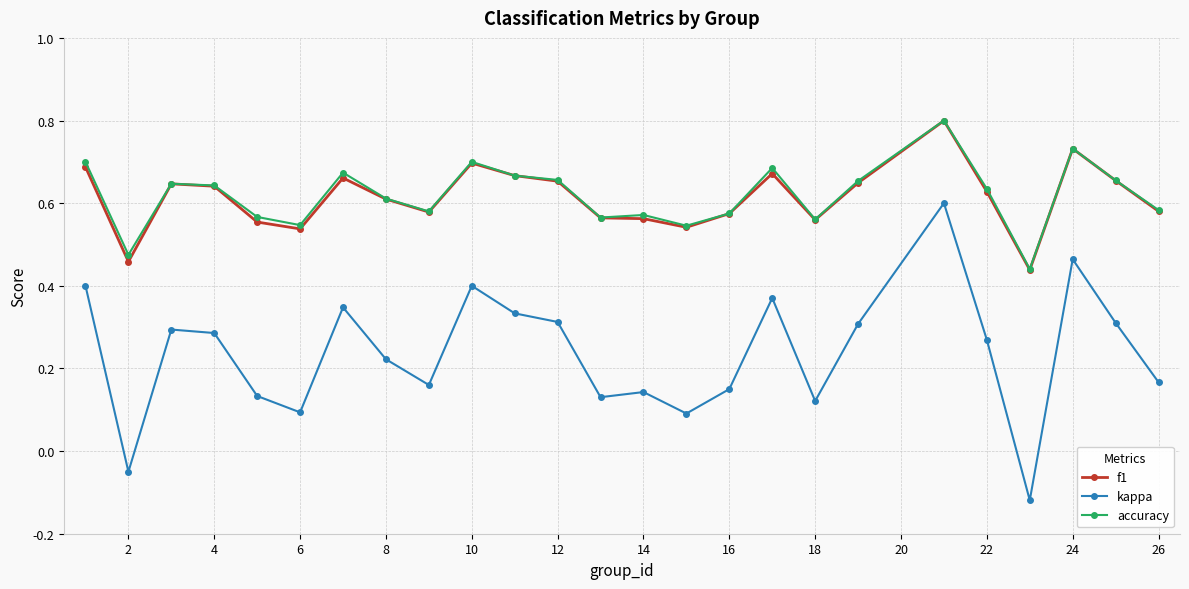

At how many categories does at least one series exceed 0?

25